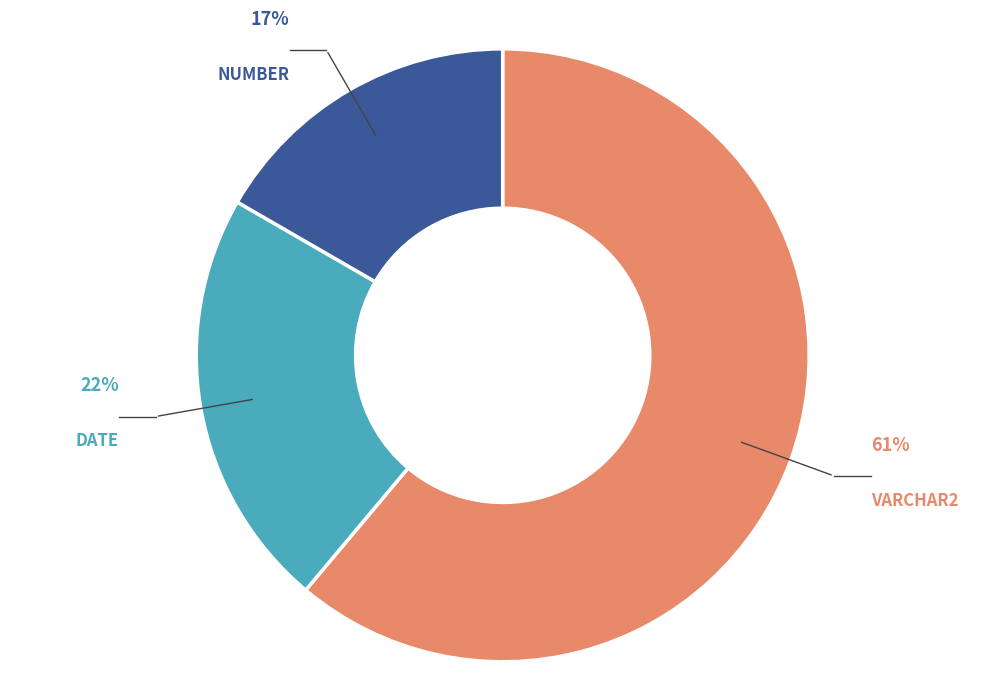

What is the largest slice in the pie chart?

VARCHAR2